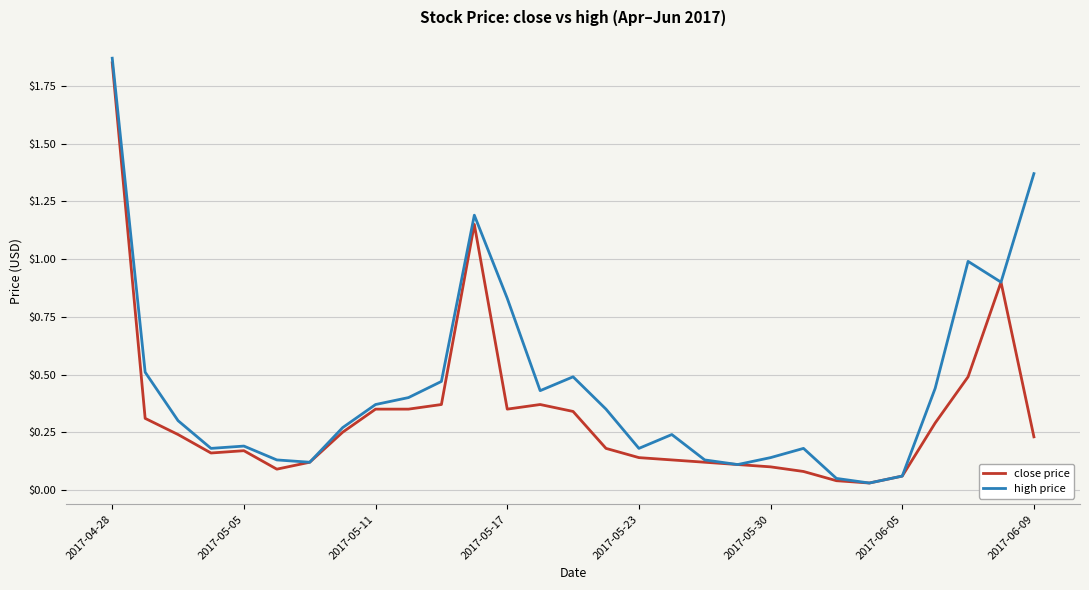

Which series has the largest total across all categories?

high price